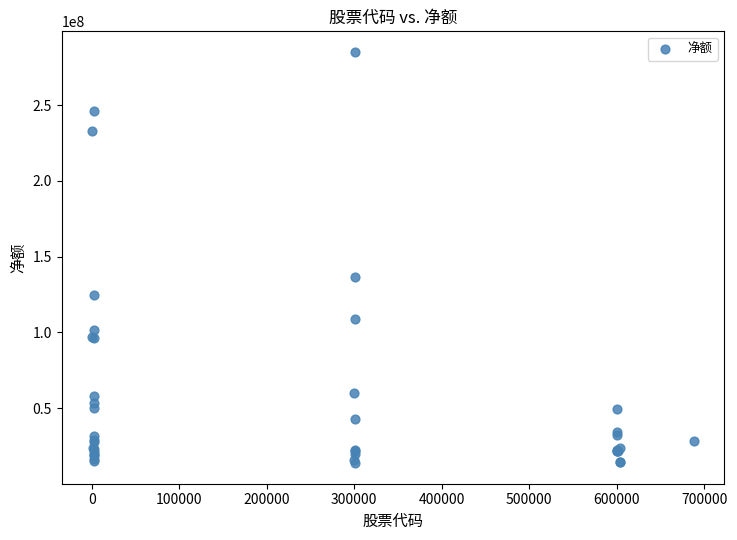

What Y value in the scatter plot is closest to 149466137?

136545480